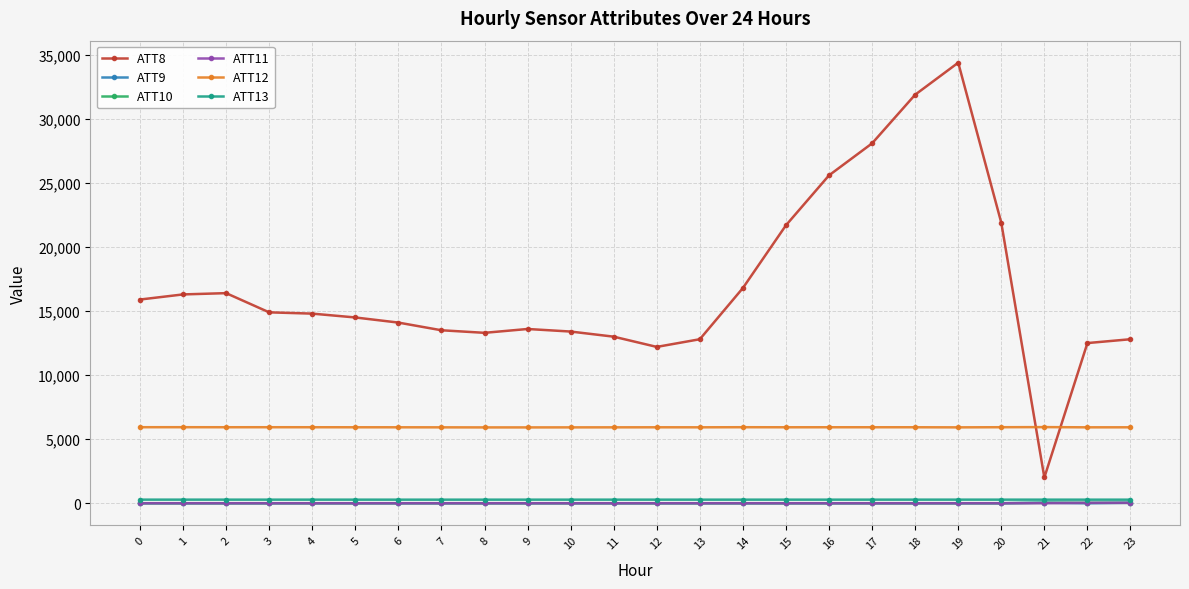

How many values in the ATT13 series are below 269?

12